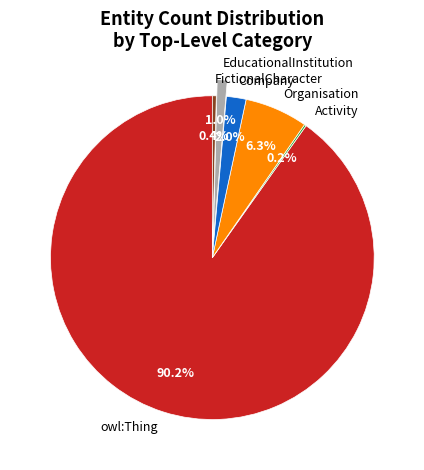

What is the largest slice in the pie chart?

owl:Thing